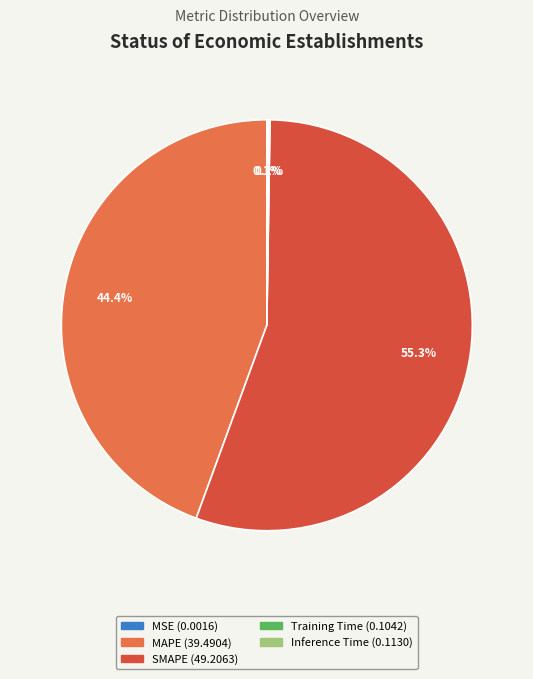

Is there a majority slice in this chart?

Yes